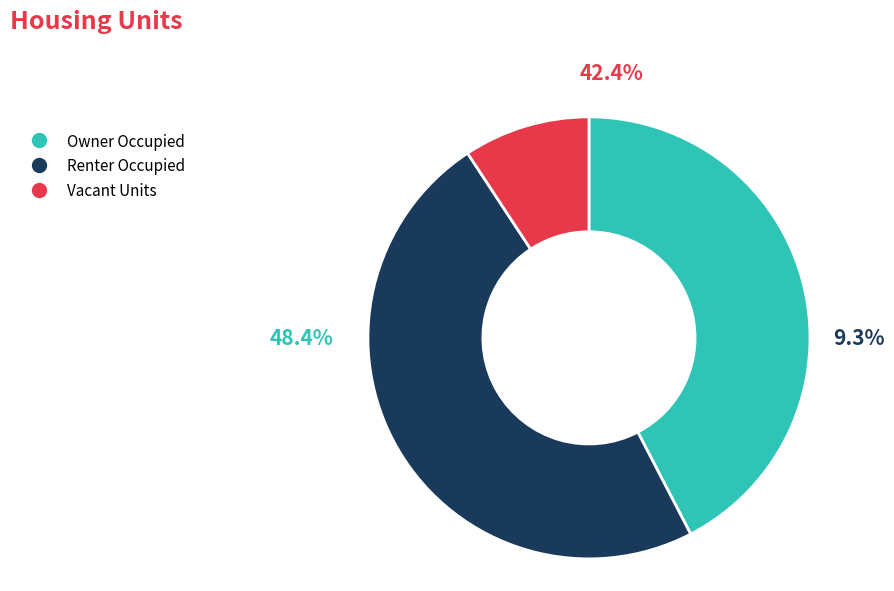

To the nearest percent, what is the average slice percentage?

33%